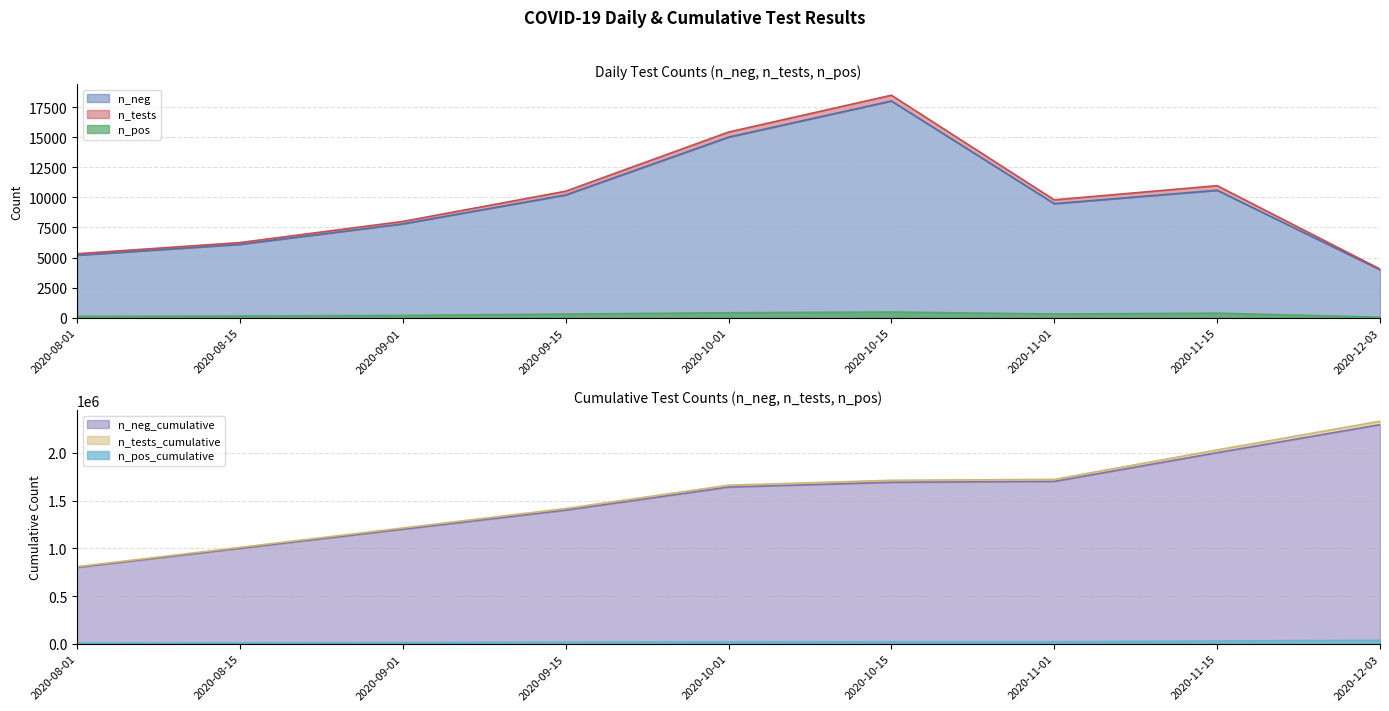

True or false: n_neg_cumulative and n_neg cross at least once.

False